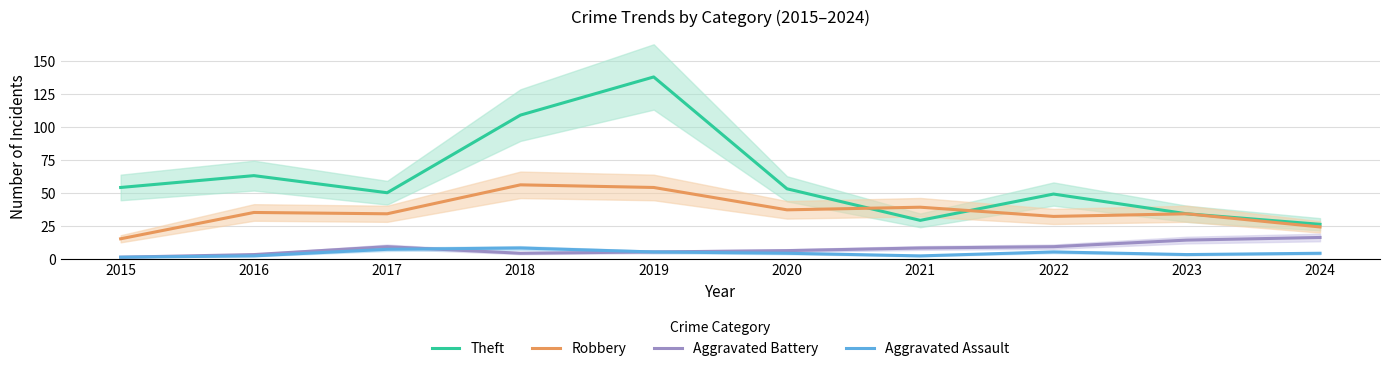

What is the difference between the Aggravated Assault values at 2020 and 2019?

1